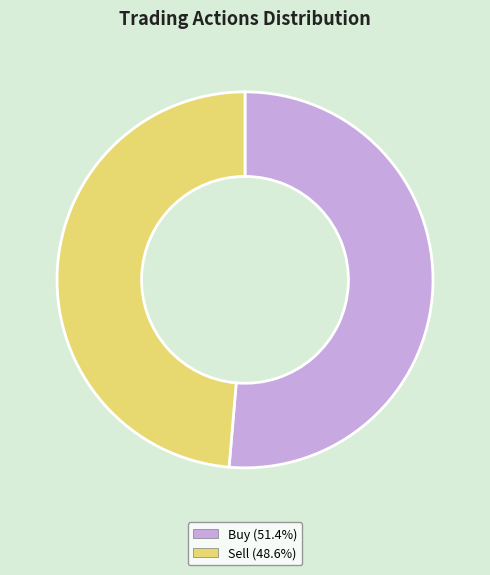

Do Sell (48.6%) and Buy (51.4%) together represent more than half of the pie?

Yes